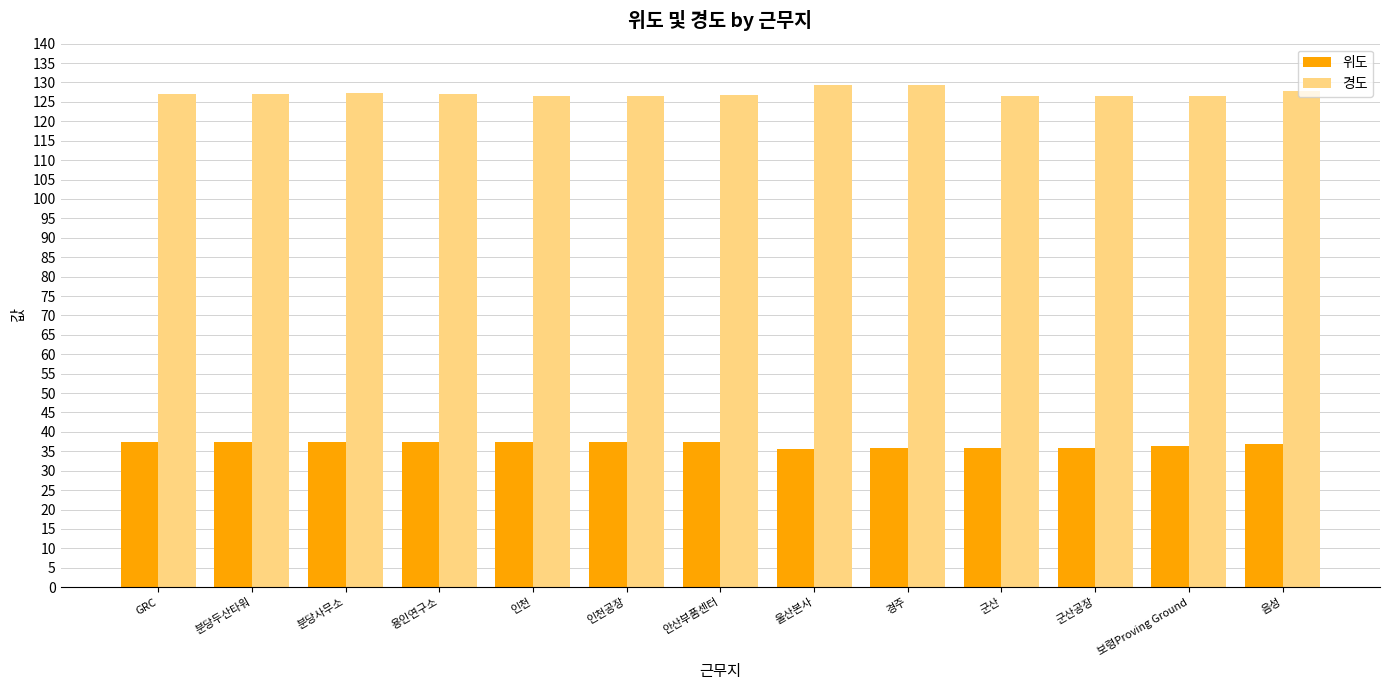

Are the bars grouped side by side (vs. stacked)?

Yes